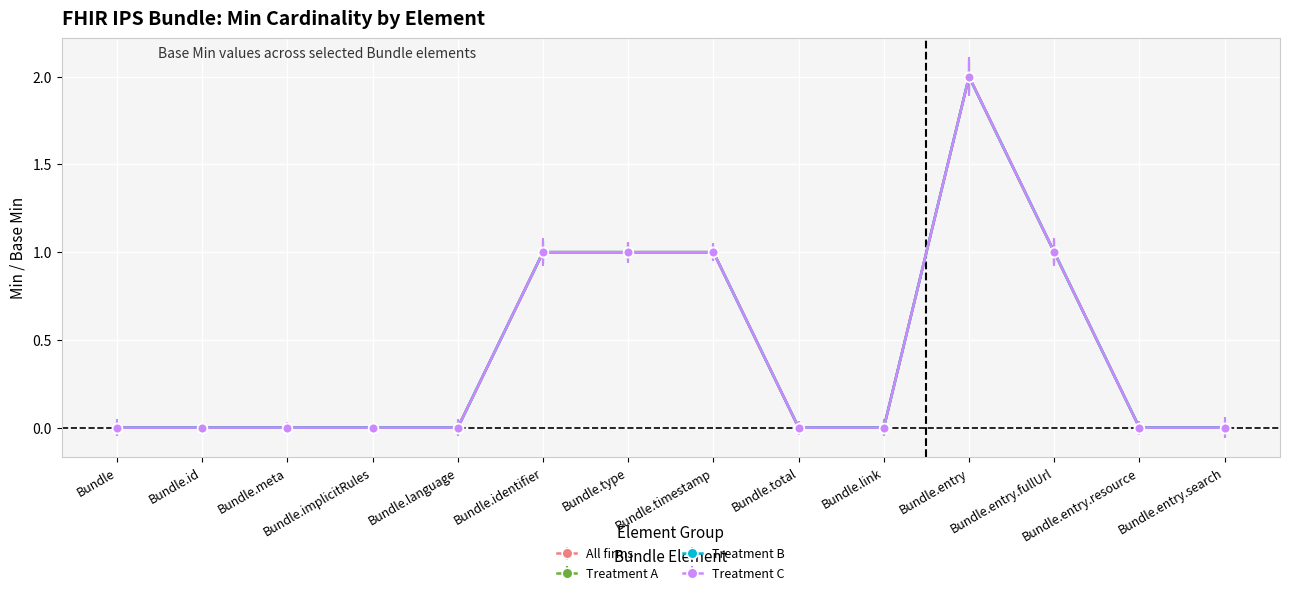

Does the chart have visible grid lines?

Yes